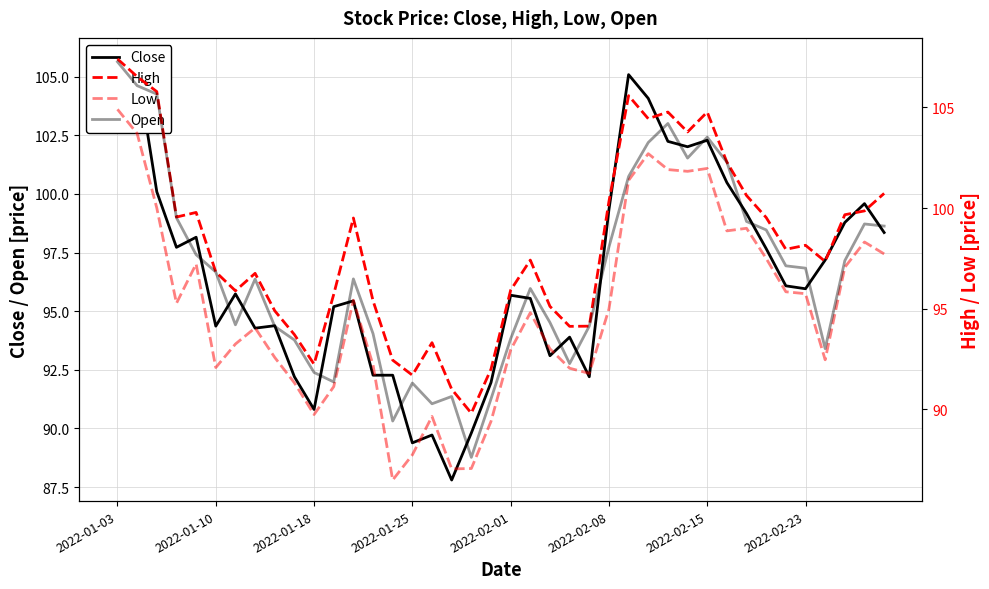

True or false: Low has a value of 41.8 at 31.

False